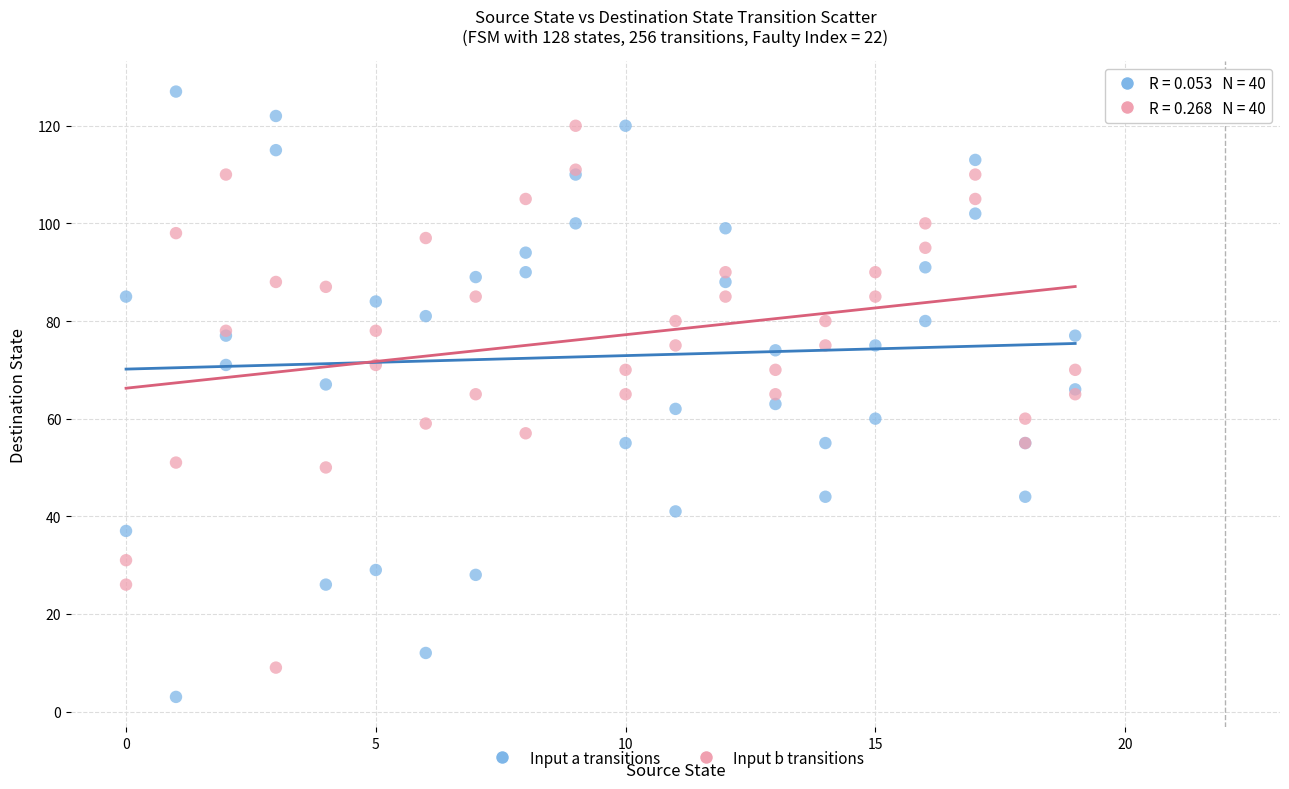

What are all the series names shown in the legend?

Input a transitions, Input b transitions